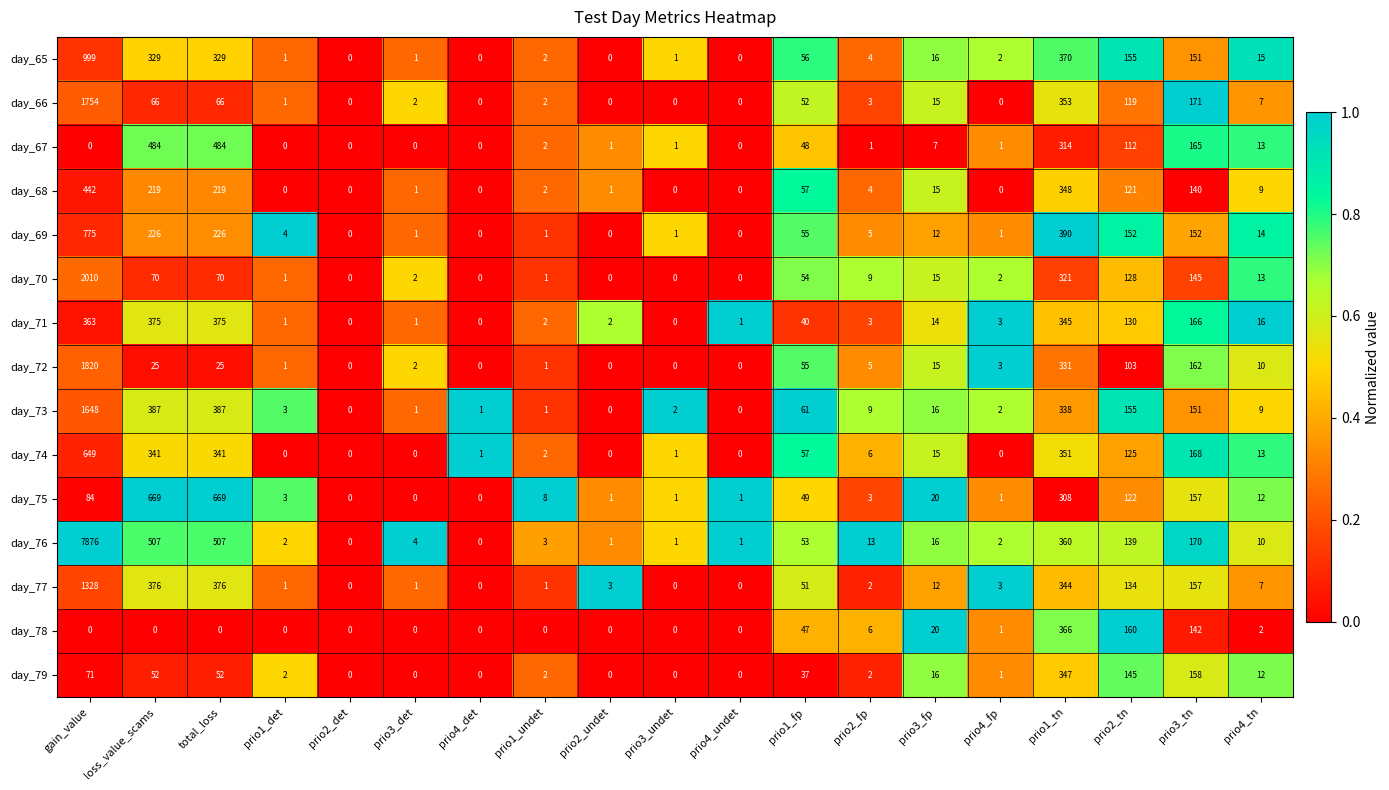

What is the highest value of the day_70 series?

2010